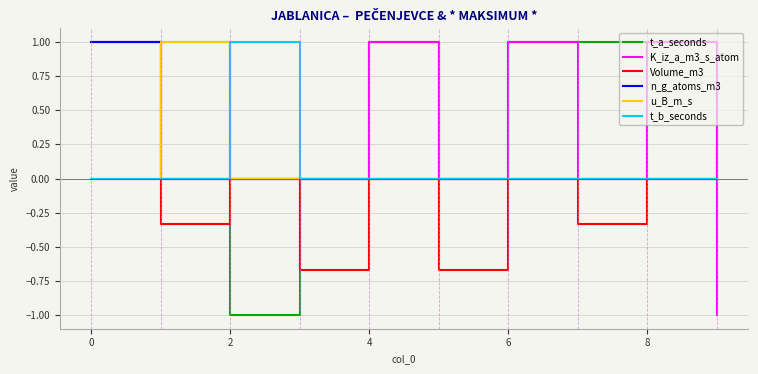

Which series has the largest total across all categories?

t_a_seconds